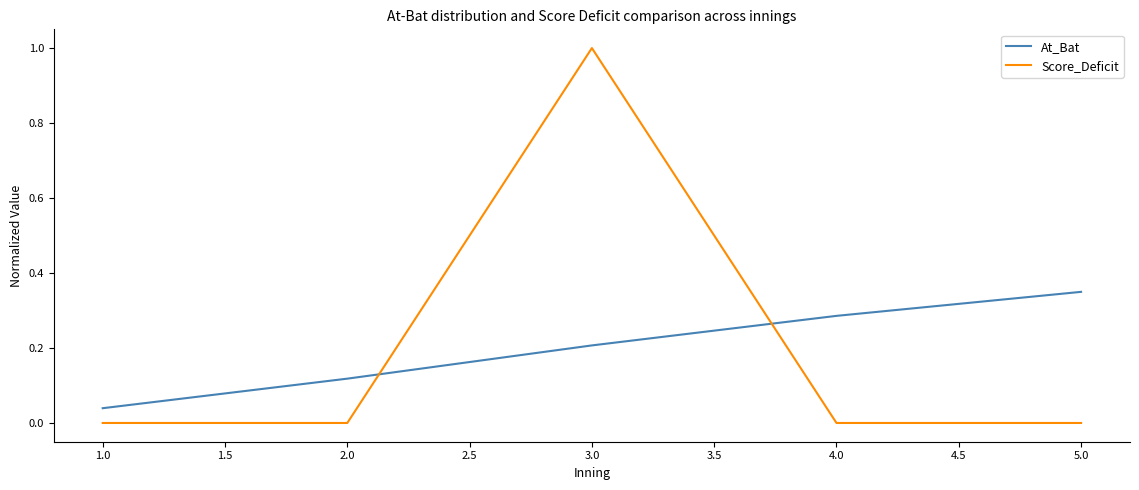

True or false: At_Bat and Score_Deficit intersect in this chart.

True